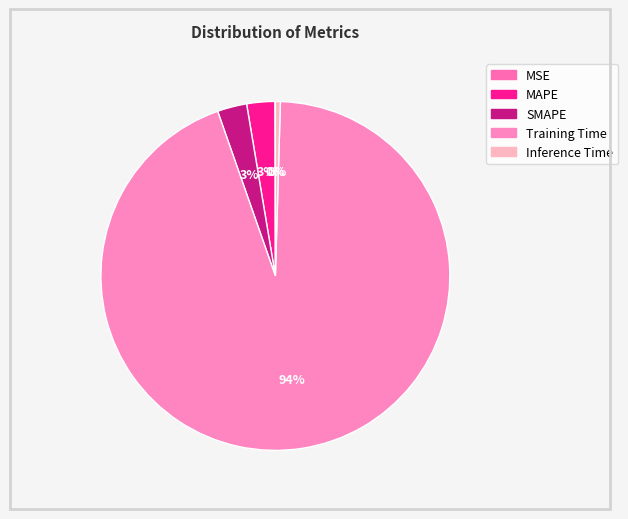

How many segments does this pie chart have?

5